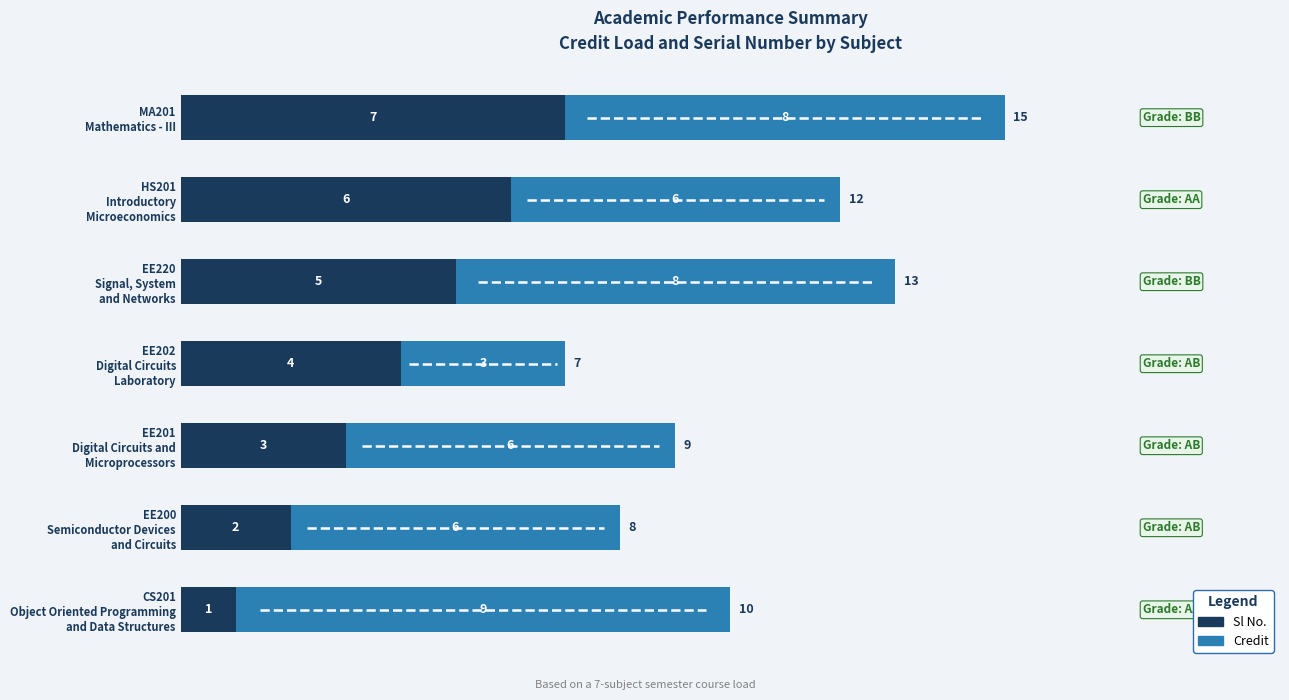

At which category is the sum across all series the highest?

MA201
Mathematics - III